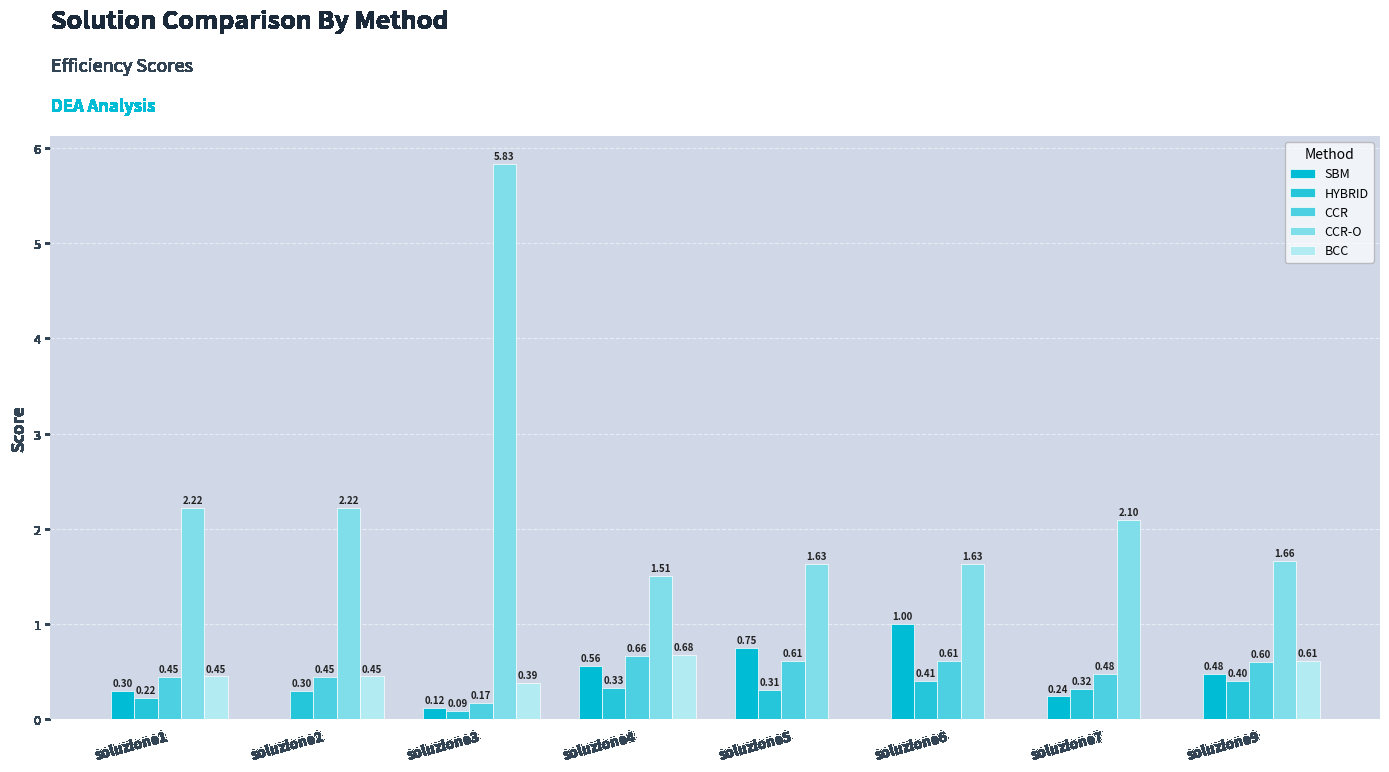

Read the CCR-O value at soluzione5.

1.6